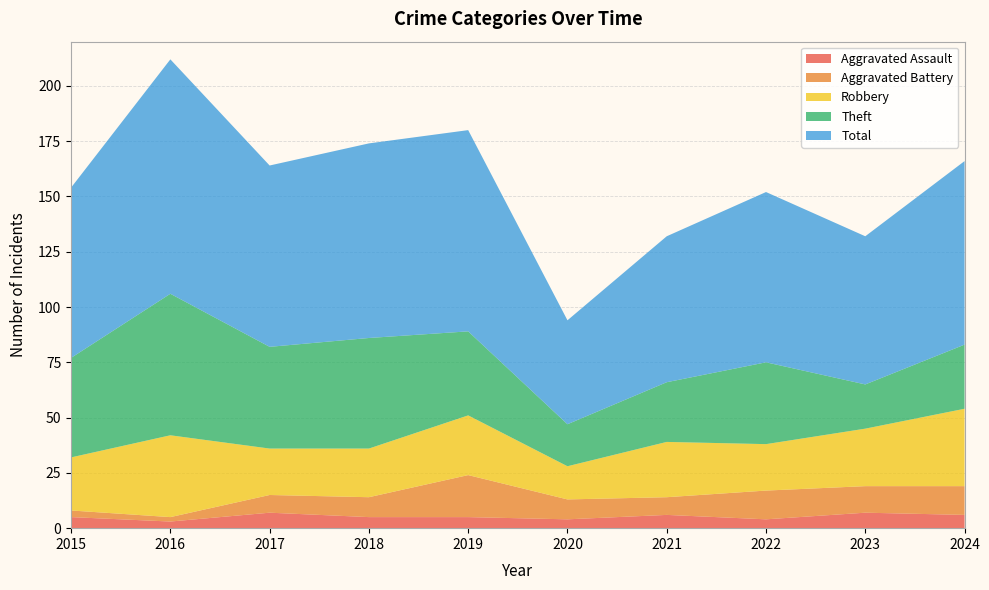

Reading left to right, transcribe all the data shown in this chart.

Aggravated Assault: 2015=5	2016=3	2017=7	2018=5	2019=5	2020=4	2021=6	2022=4	2023=7	2024=6
Aggravated Battery: 2015=3	2016=2	2017=8	2018=9	2019=19	2020=9	2021=8	2022=13	2023=12	2024=13
Robbery: 2015=24	2016=37	2017=21	2018=22	2019=27	2020=15	2021=25	2022=21	2023=26	2024=35
Theft: 2015=45	2016=64	2017=46	2018=50	2019=38	2020=19	2021=27	2022=37	2023=20	2024=29
Total: 2015=77	2016=106	2017=82	2018=88	2019=91	2020=47	2021=66	2022=77	2023=67	2024=83